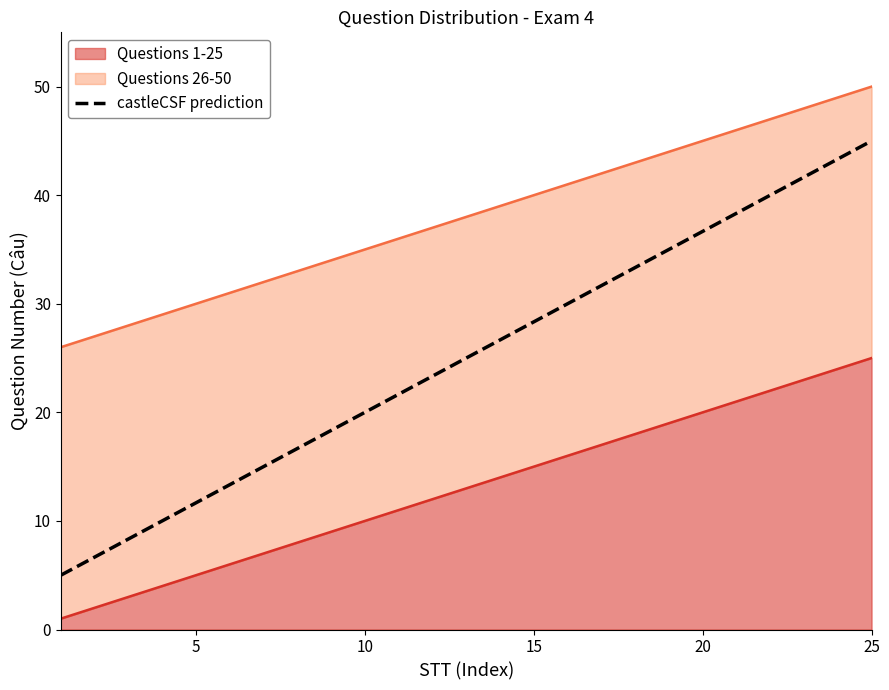

Does the chart have visible grid lines?

No